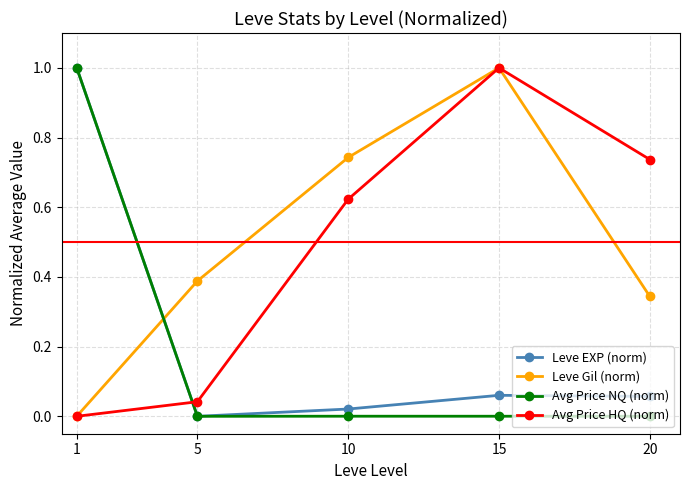

Rank the series at 20 from highest to lowest value.

Avg Price HQ (norm), Leve Gil (norm), Leve EXP (norm), Avg Price NQ (norm)